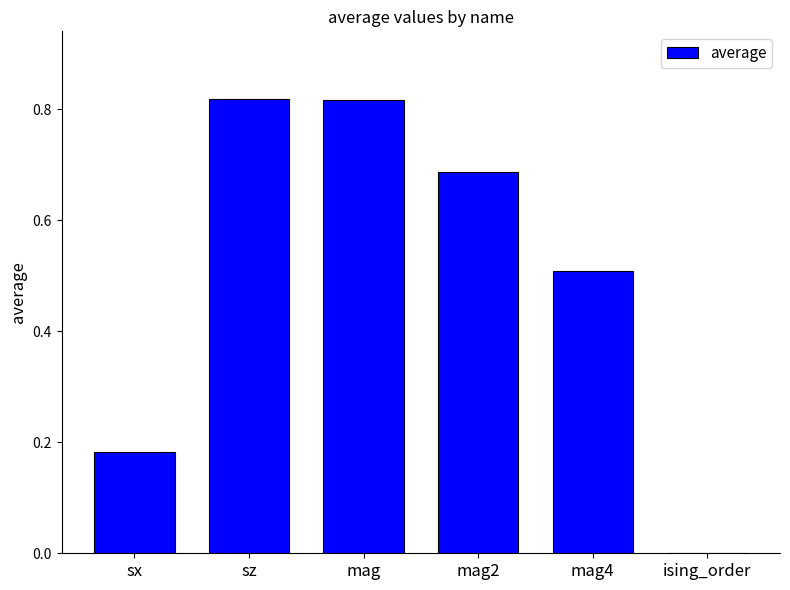

How many series are shown in this chart?

1